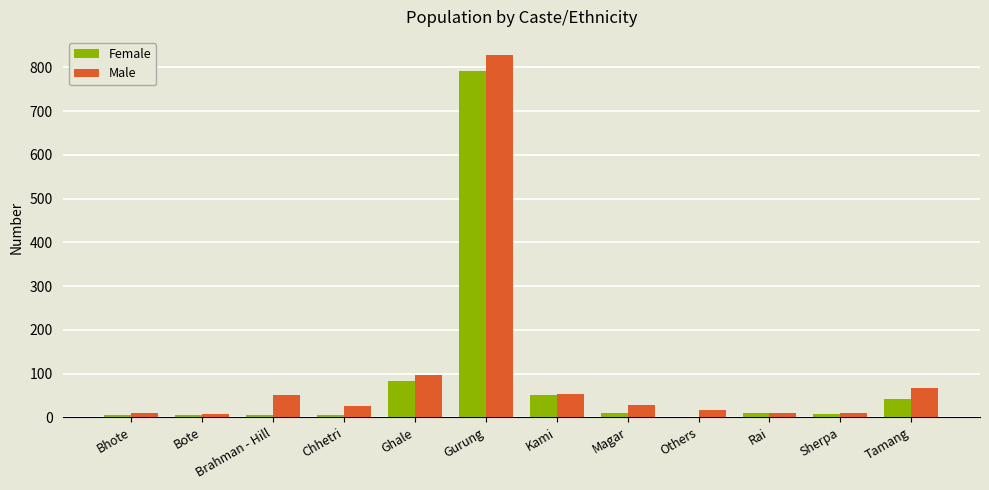

Is the value of Male at Tamang greater than the value of Female at Chhetri?

Yes